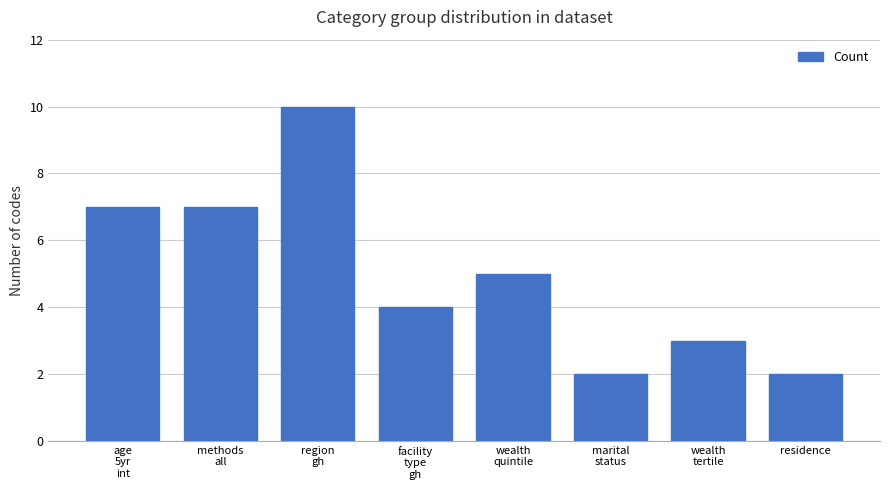

How many data points are less than 5?

4